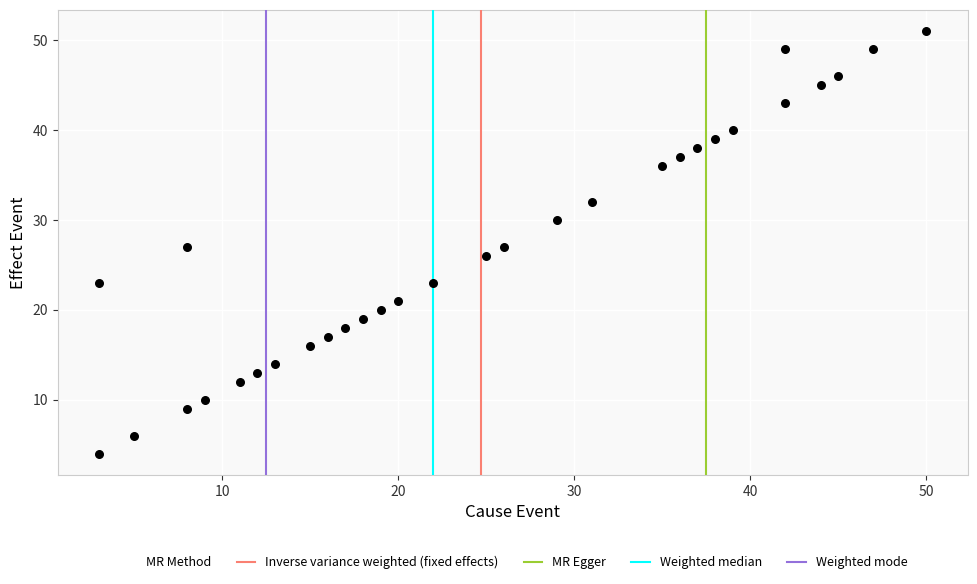

What is the range of X values (max minus min)?

47